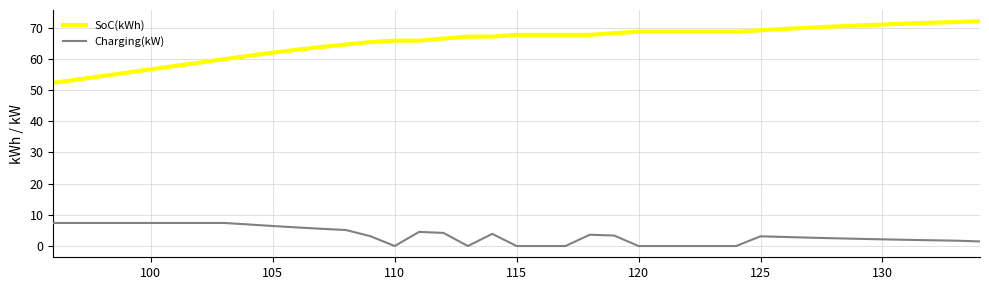

Which series has the widest spread of values?

SoC(kWh)